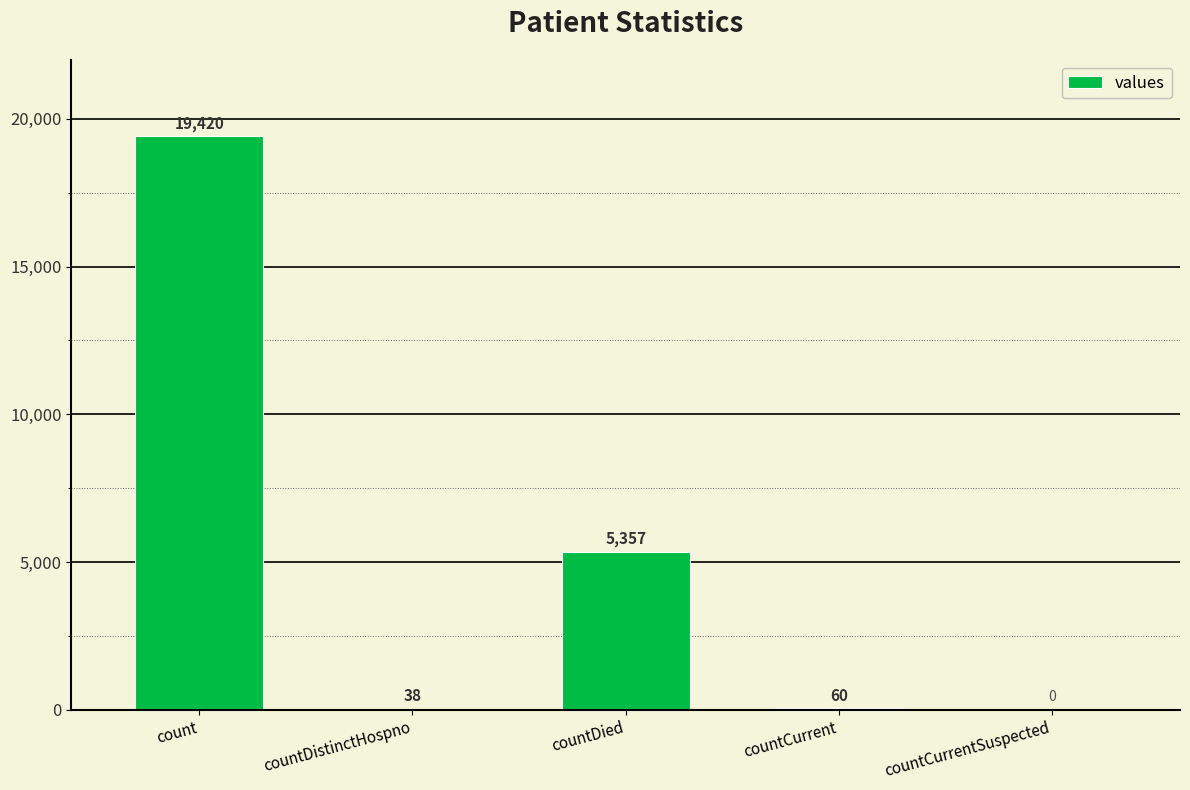

Are the bars horizontal?

No